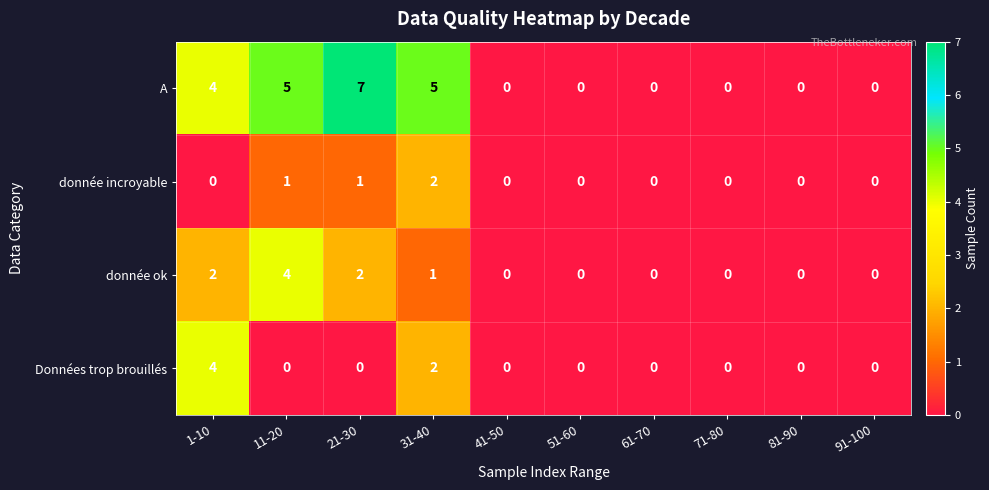

Is it true that donnée ok equals 2 at 1-10?

True